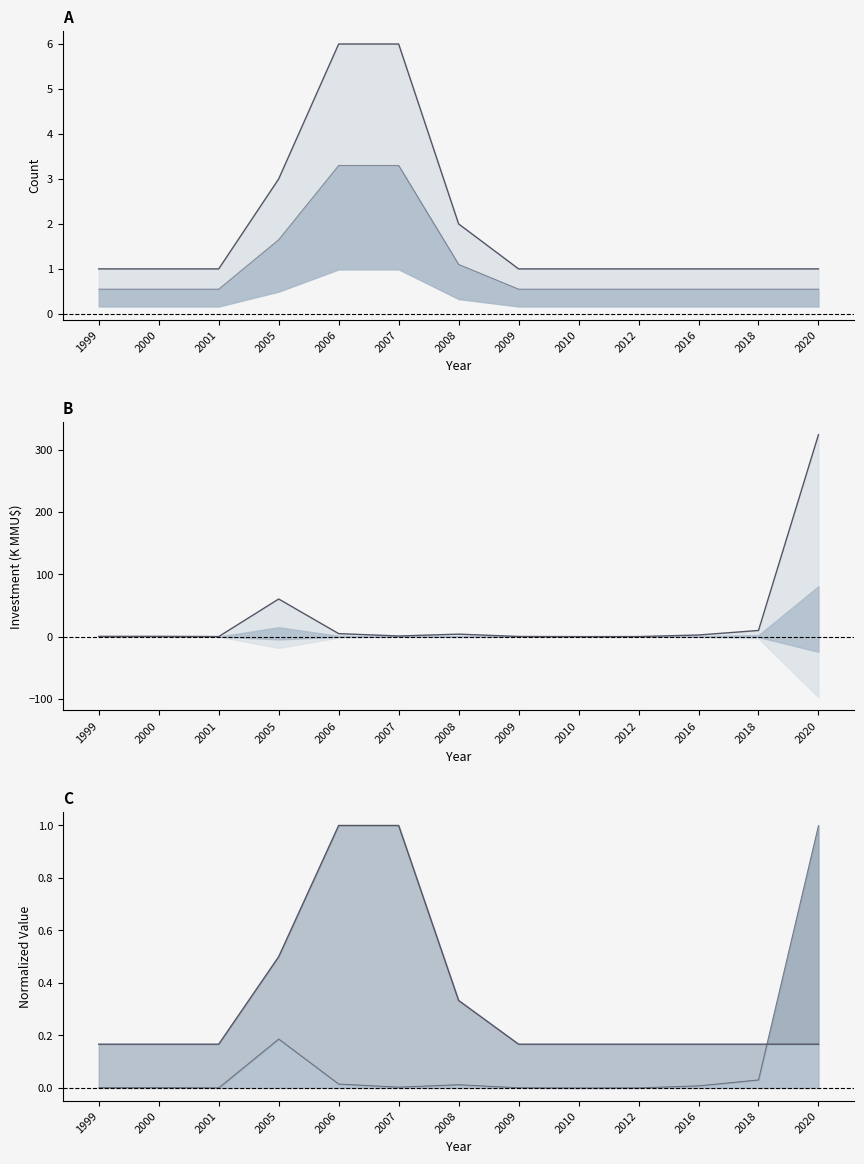

Where do Project Count and Investment (MMU$) first cross each other?

2018 and 2020